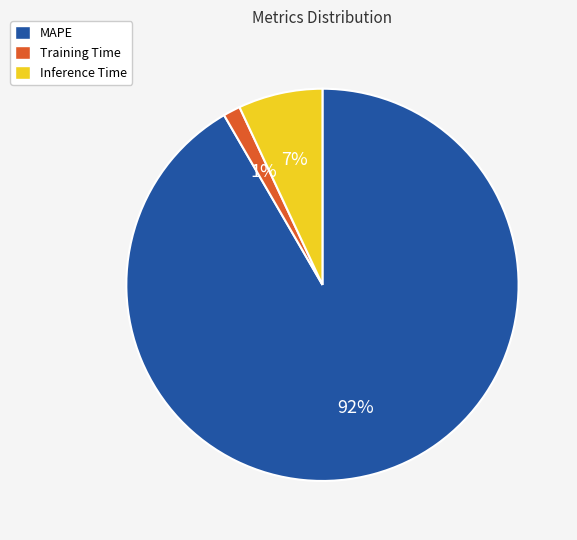

To the nearest percent, what is the difference between the Inference Time and Training Time slice percentages?

6%